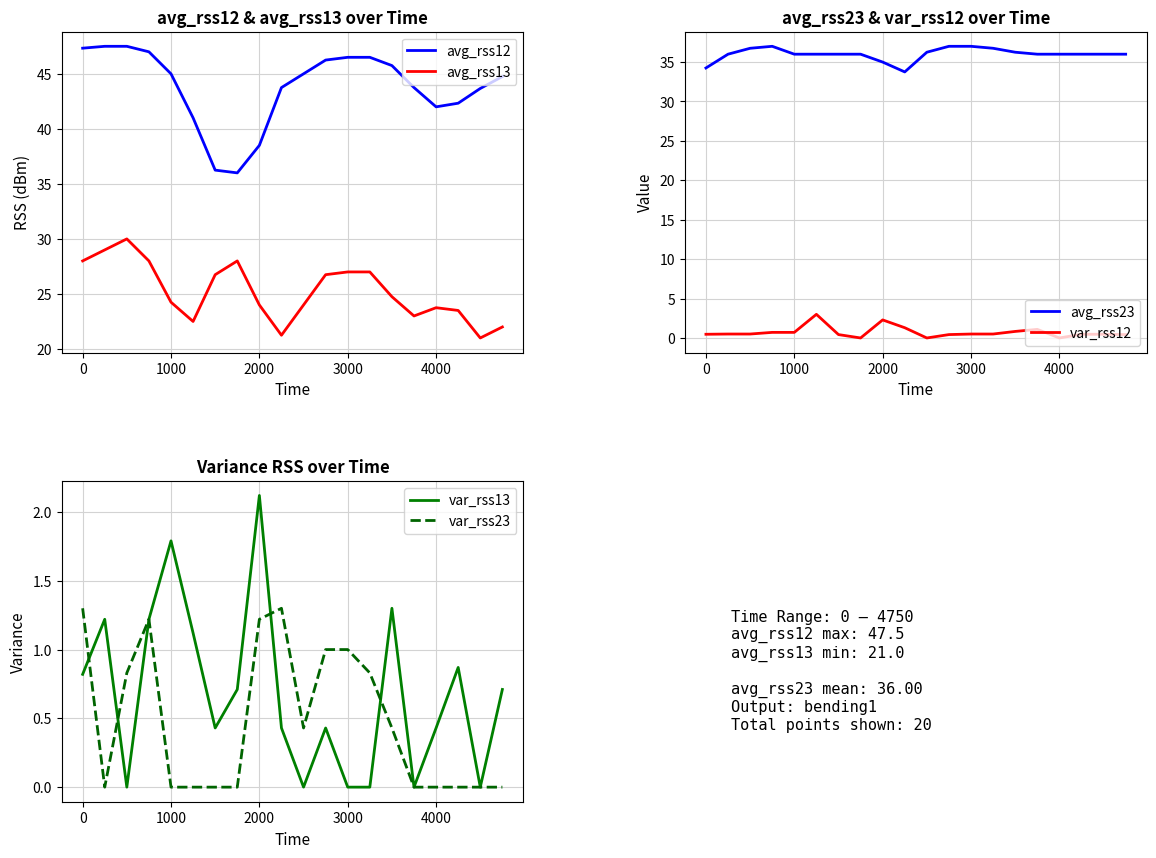

At how many categories does at least one series exceed 38?

18